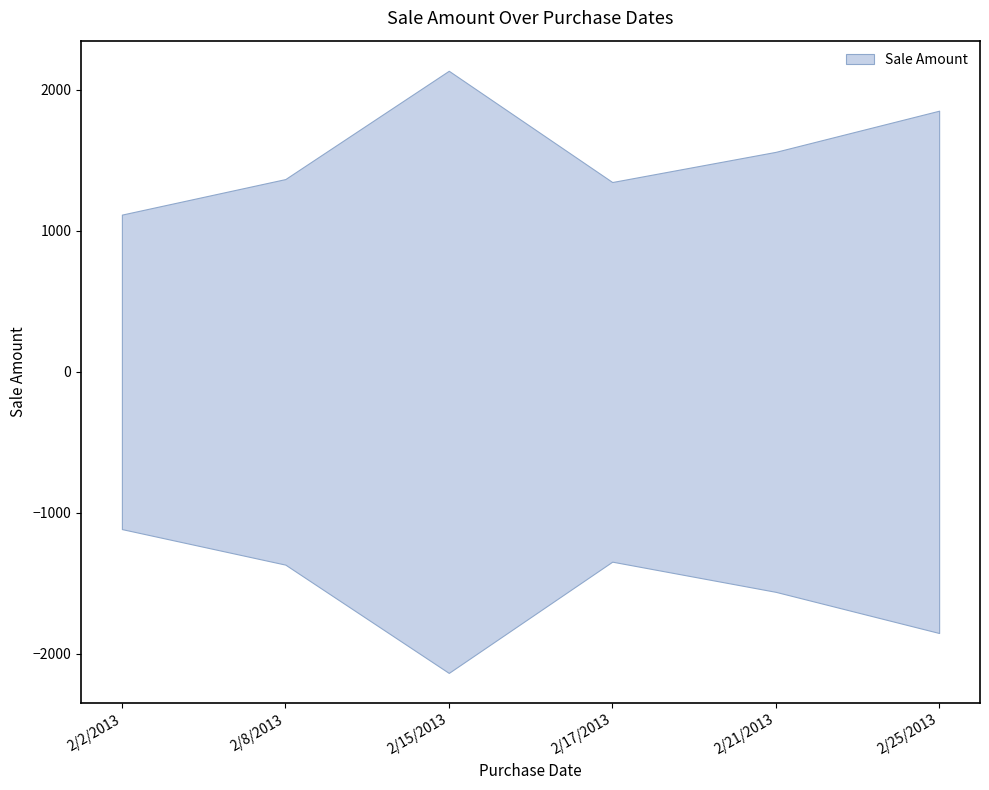

What is the change in value from 2/15/2013 to 2/25/2013?

-283